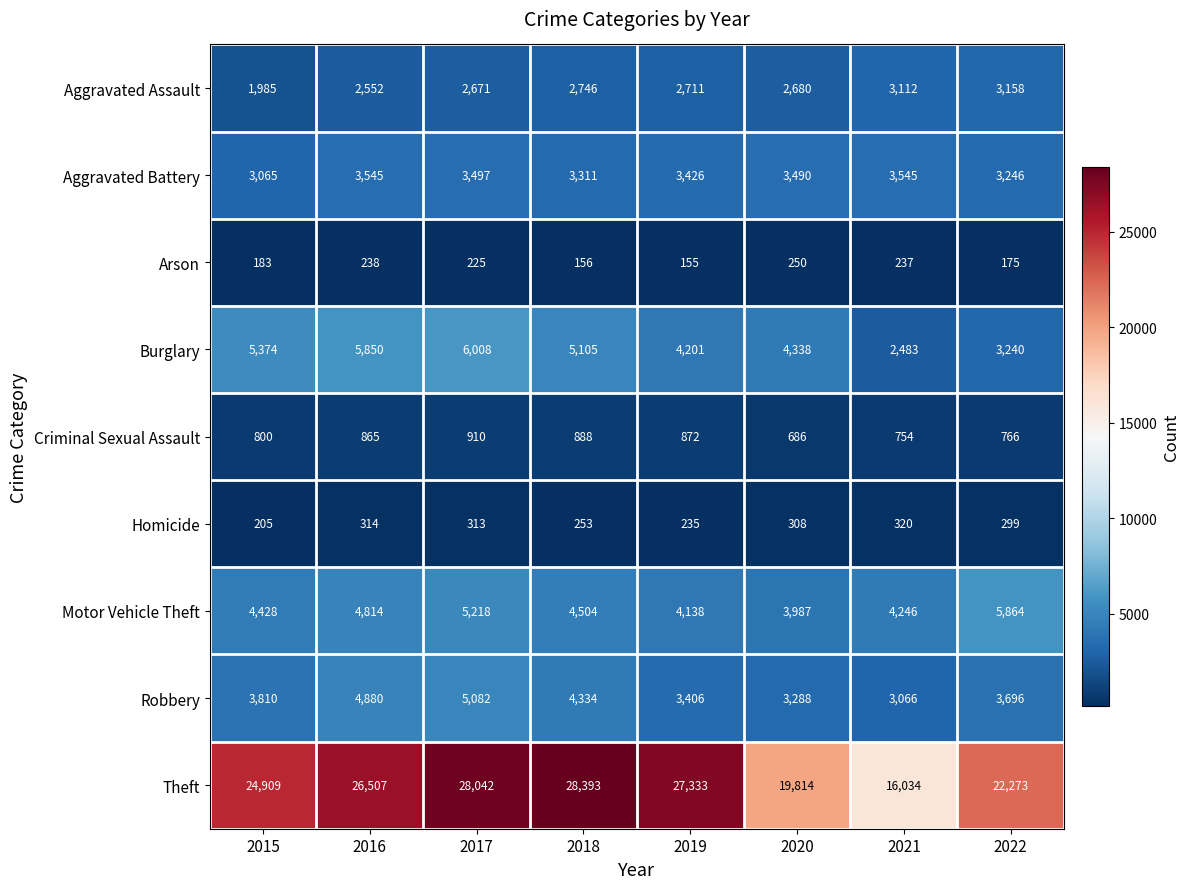

At which category does the chart reach its minimum across all series?

2019